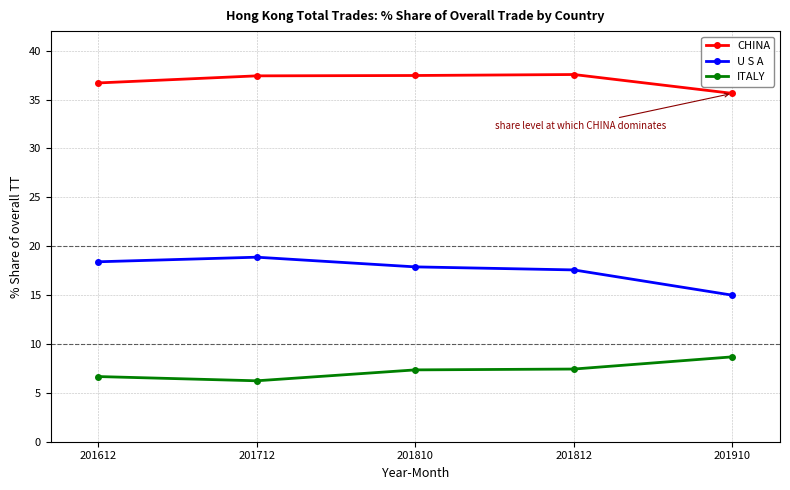

True or false: U S A and CHINA cross at least once.

False